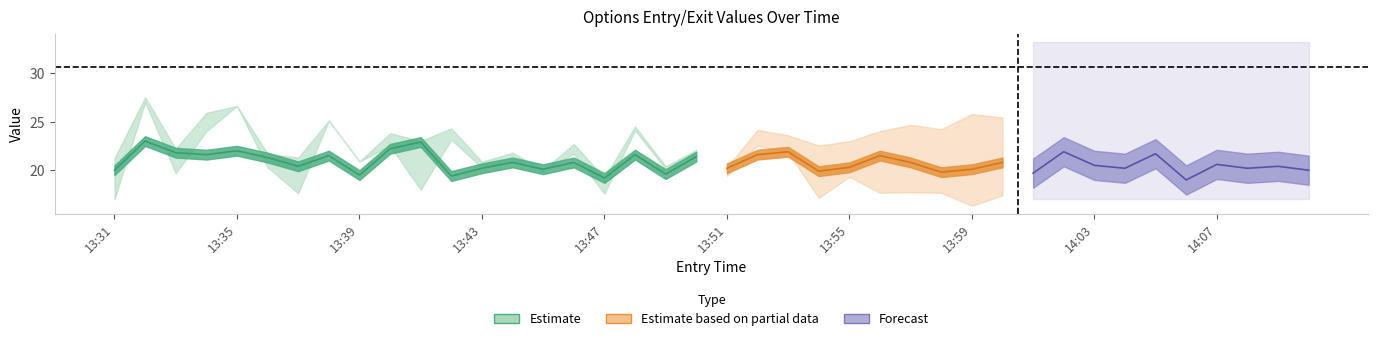

What position from the left is 13:32?

2